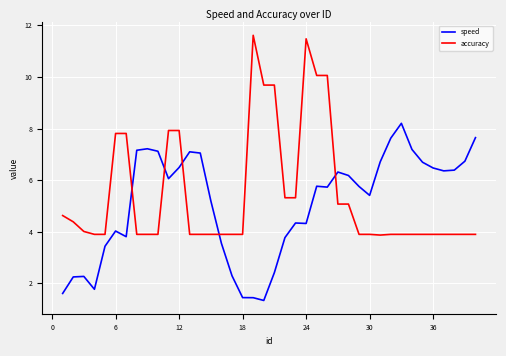

Which series has the largest range (max minus min)?

accuracy